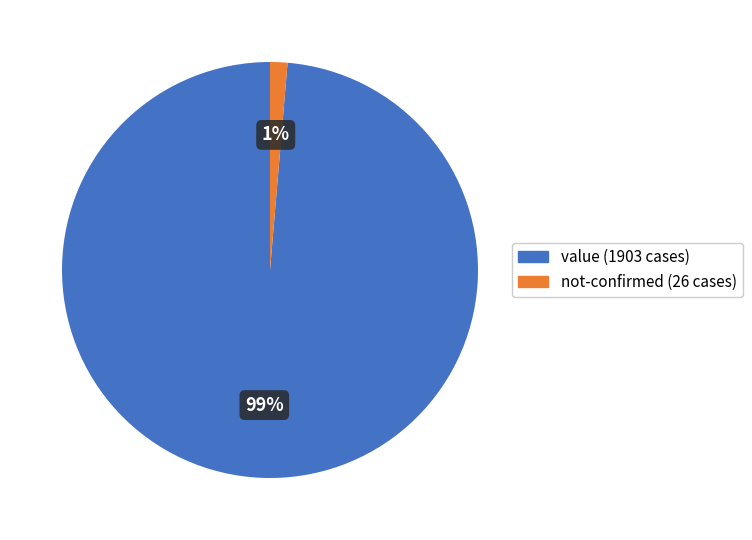

To the nearest percent, what is the average slice percentage?

50%